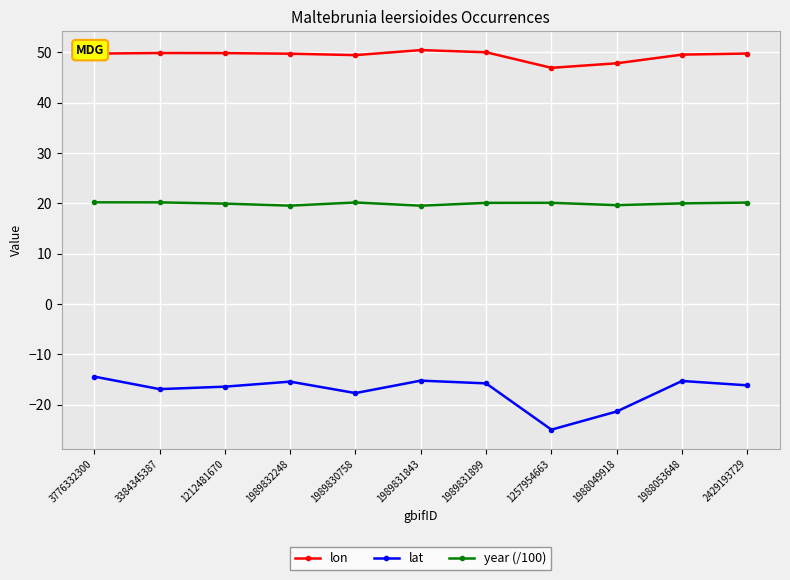

At which label does lat reach its minimum?

1257954663